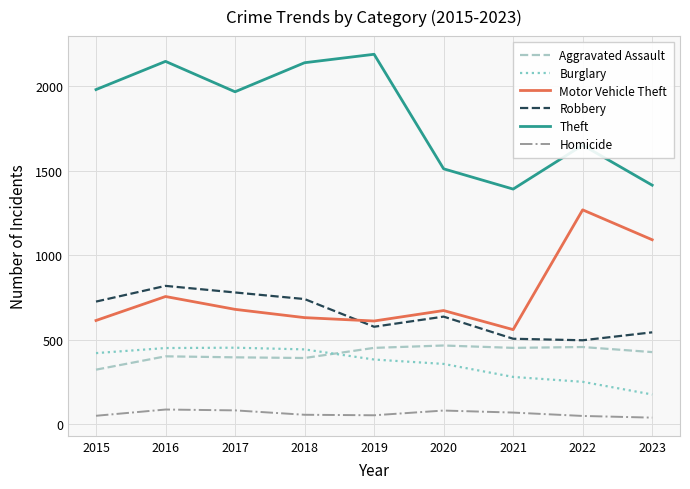

What value does the Homicide series have at 2019, to the nearest 5?

55